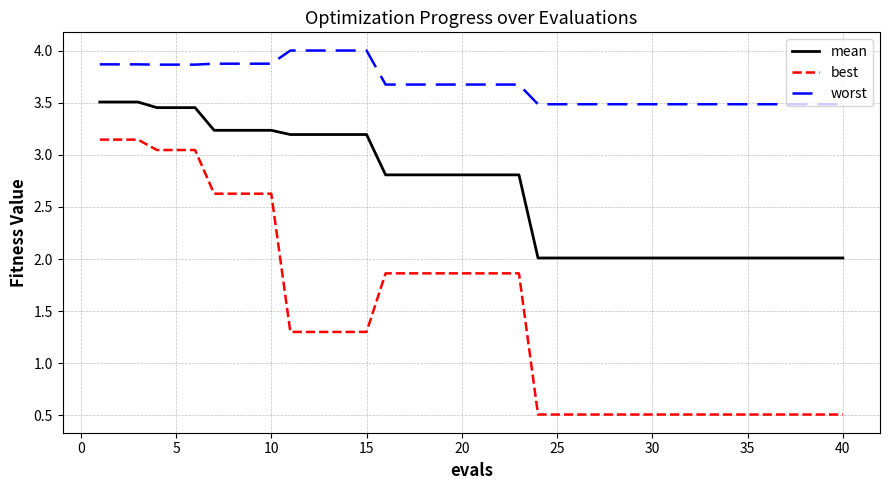

True or false: best and mean intersect in this chart.

False